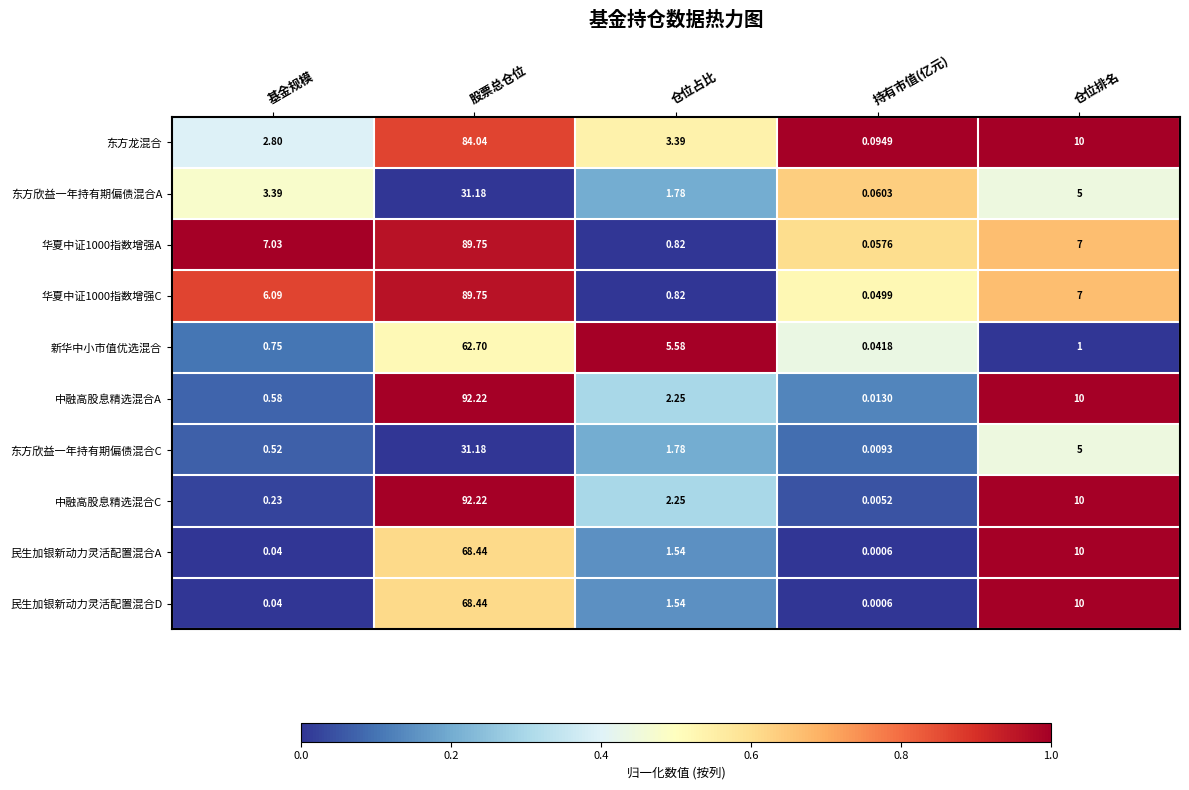

At which label does 东方龙混合 first exceed 3?

股票总仓位